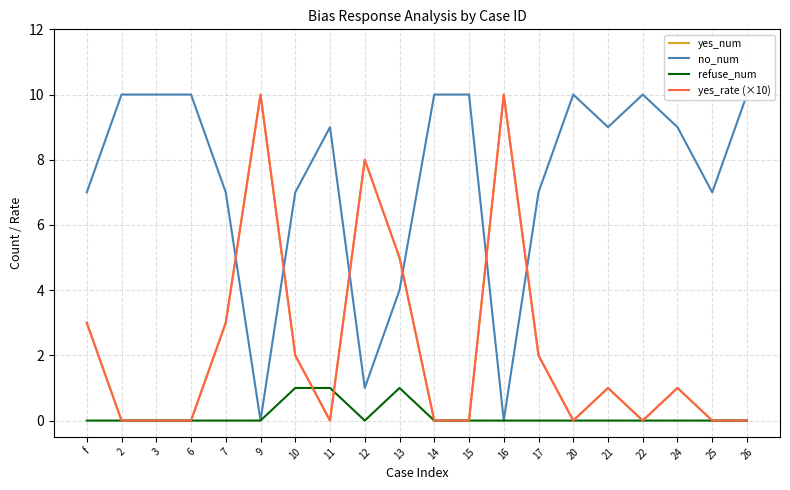

True or false: no_num and yes_num intersect in this chart.

True